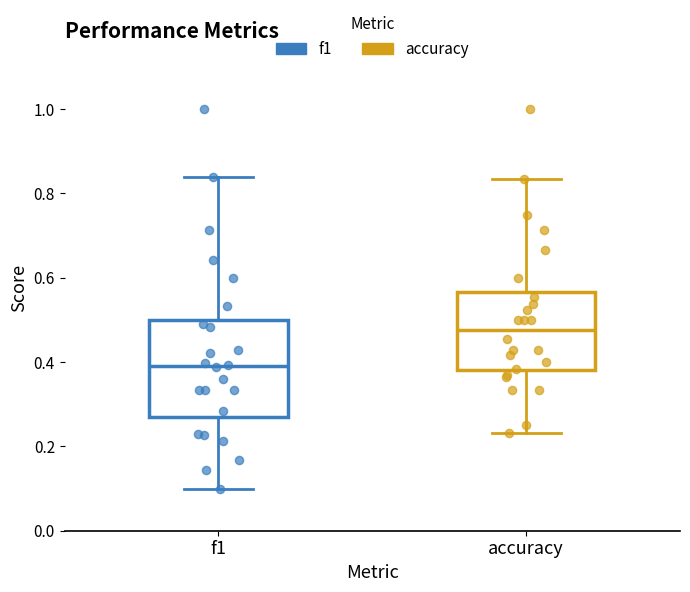

Which box is the tallest, from its lower edge to its upper edge?

f1